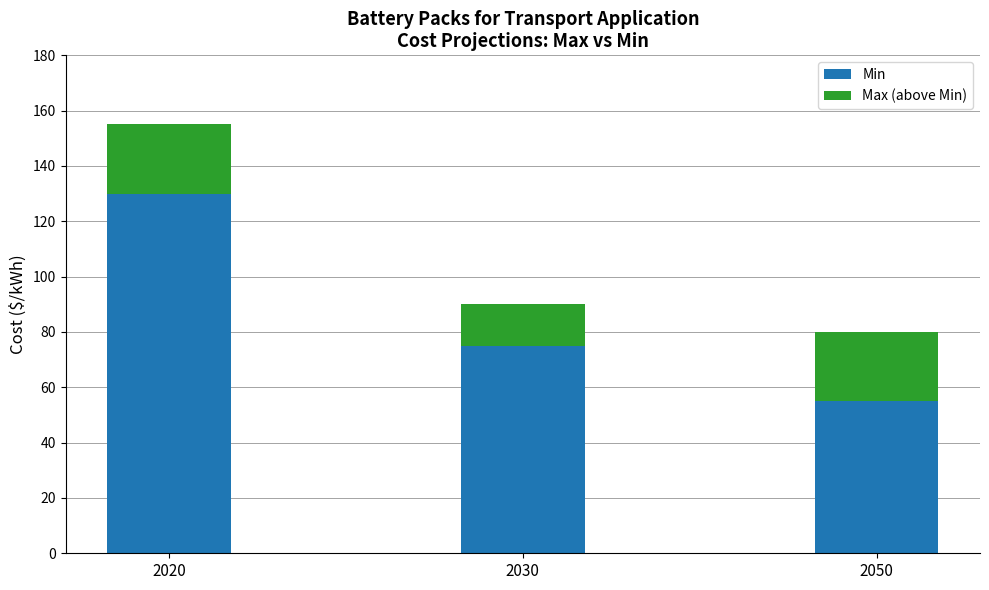

What is the total value across all series at 2020?

155